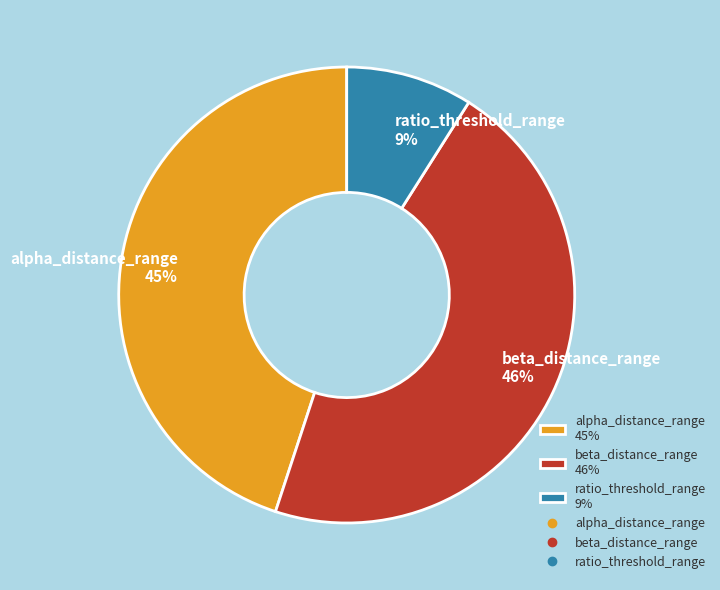

Is there a majority slice in this chart?

No